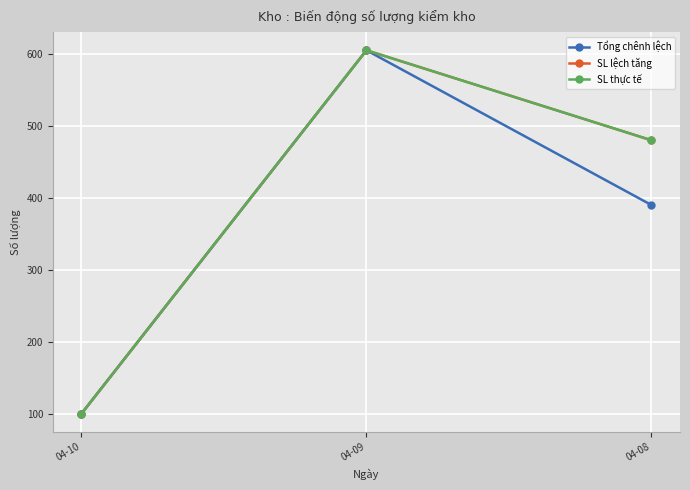

The SL thực tế series shows 131 at 04-10. True or false?

False